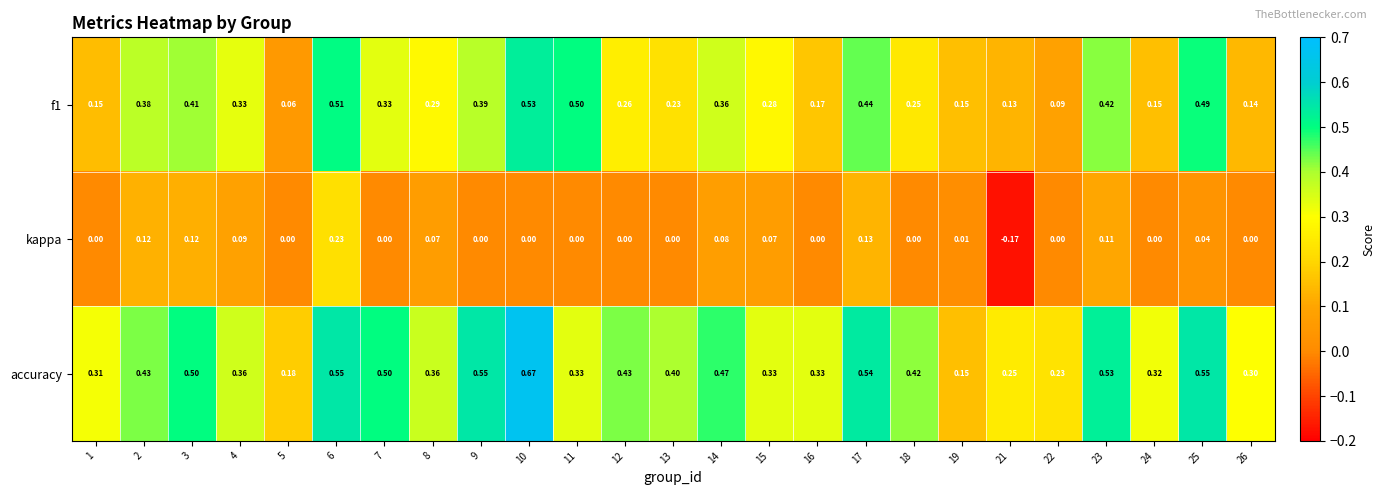

Count the number of data series in this chart.

3